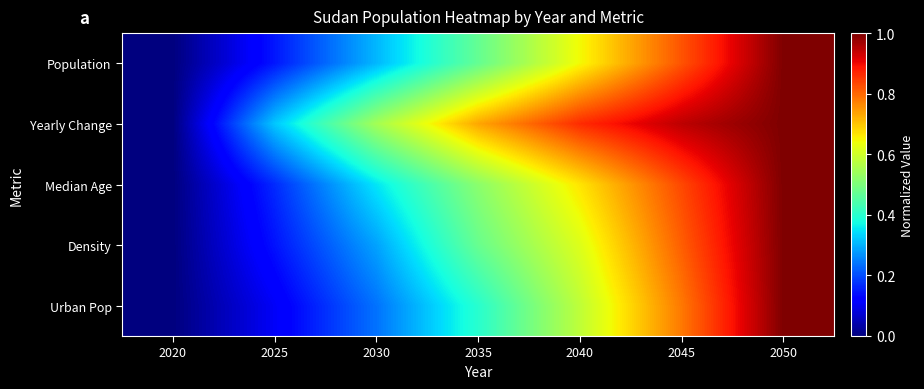

At which category is the sum across all series the highest?

2050